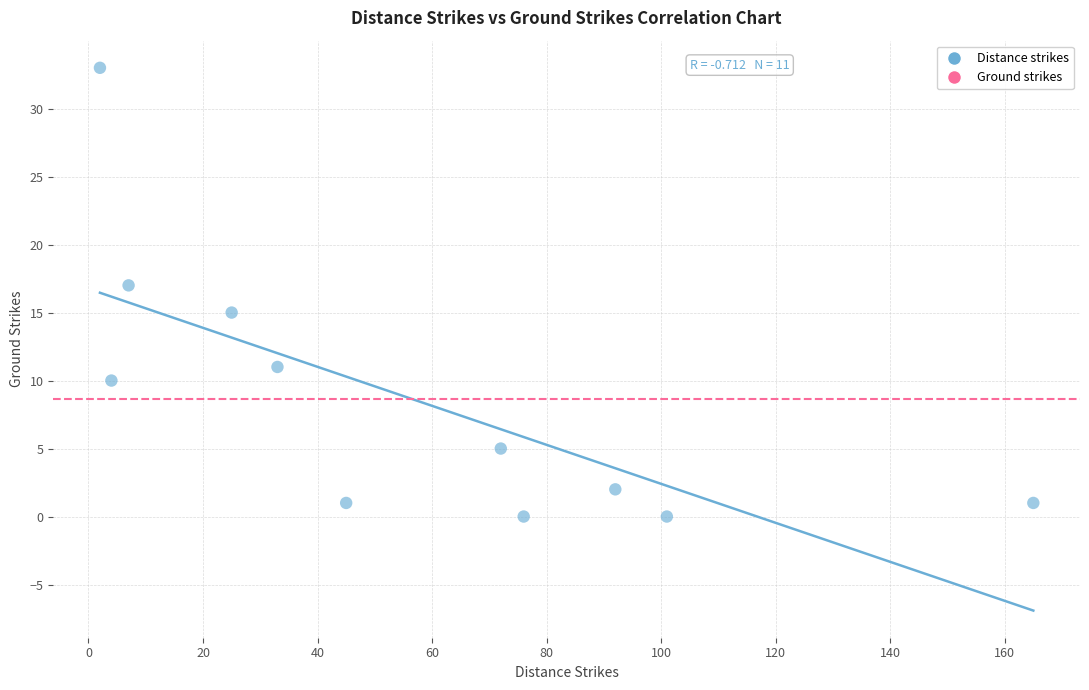

What is the average X value?

57